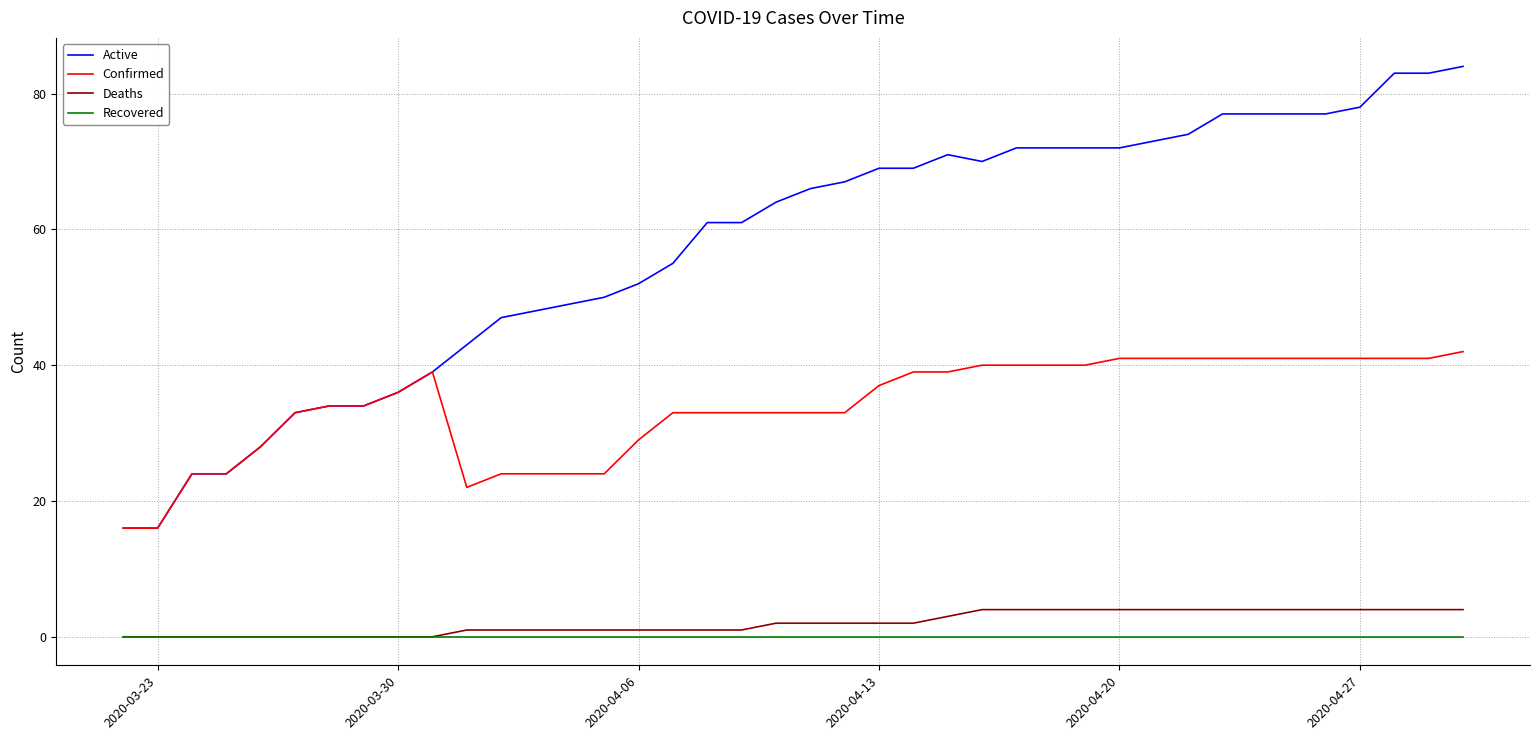

True or false: Recovered and Confirmed intersect in this chart.

False